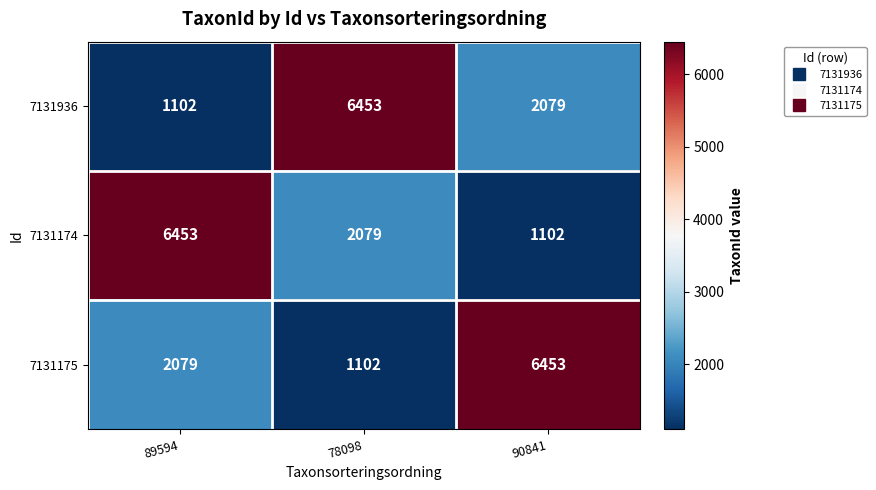

What is the smallest value displayed?

1102